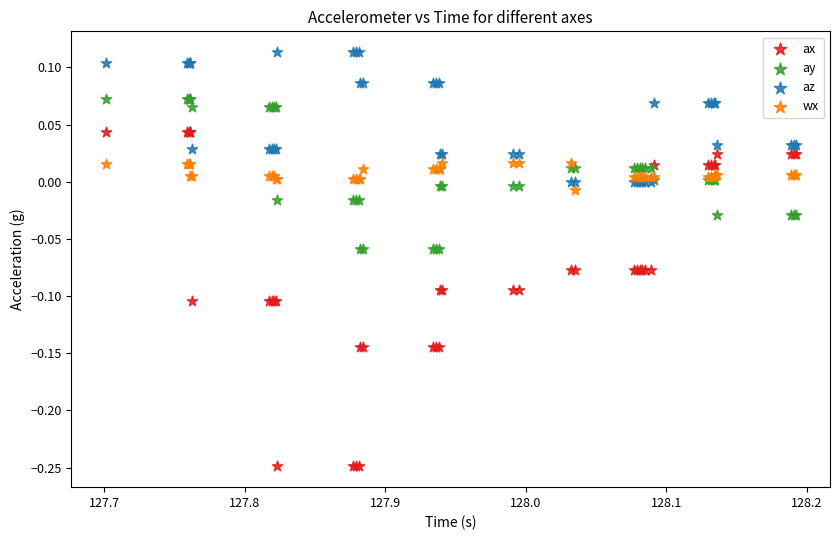

Which series contains the highest Y value?

az